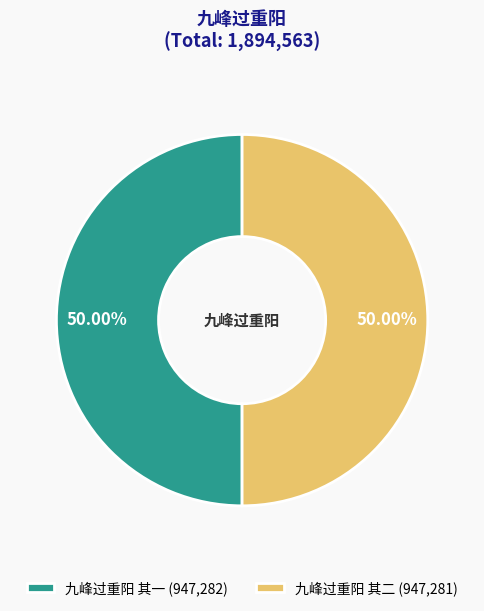

Is it true that 九峰过重阳 其二 is 50% of the pie?

True